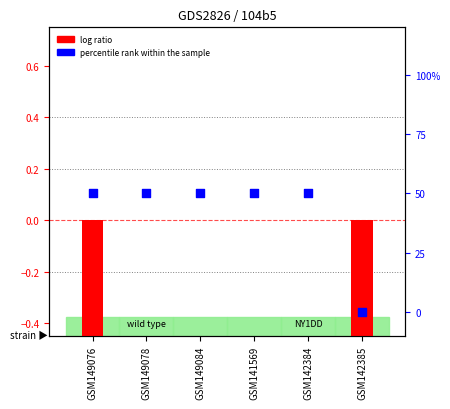

Is the value of percentile rank within the sample at GSM149078 greater than the value of log ratio at GSM142385?

Yes